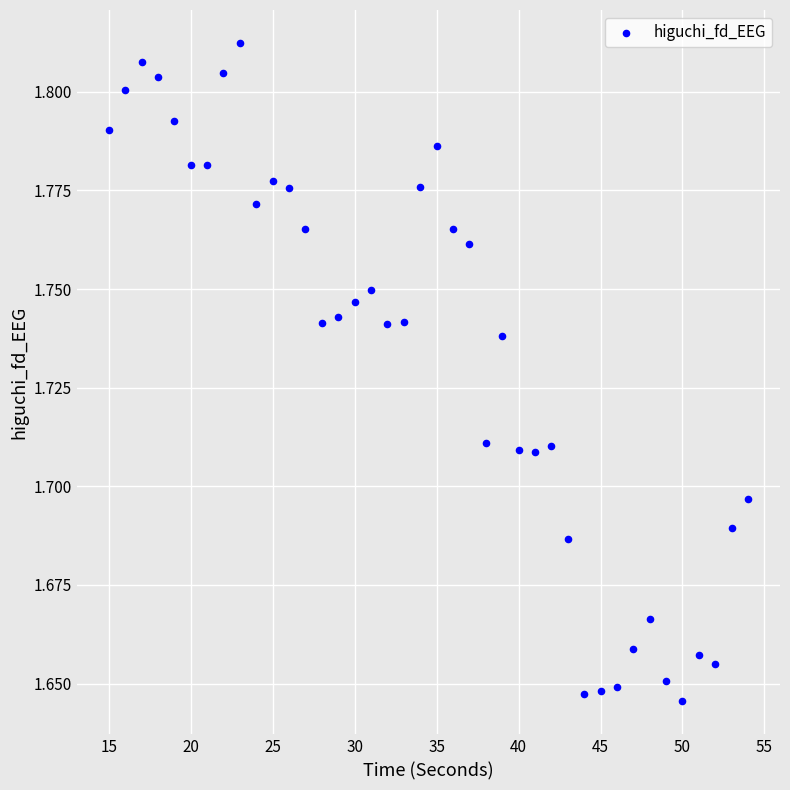

What is the range of X values (max minus min)?

39.0